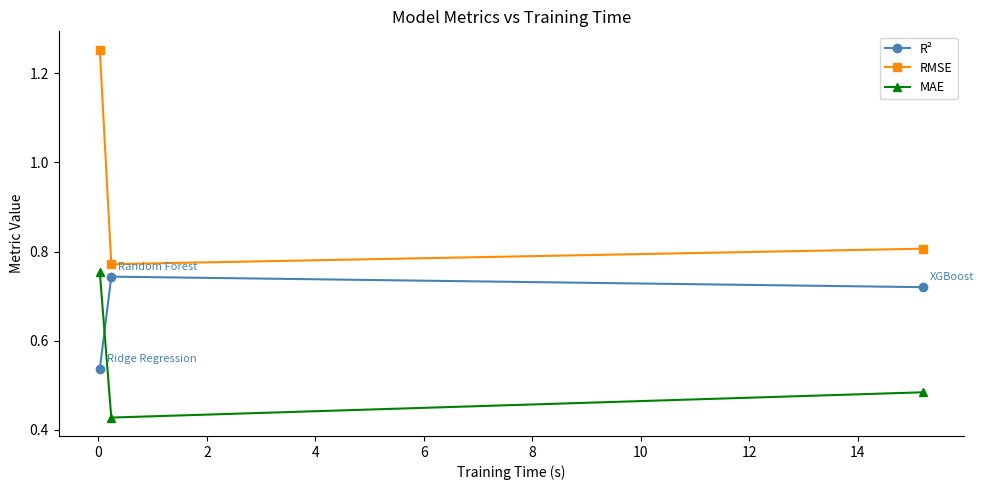

Which series has the widest spread of values?

RMSE